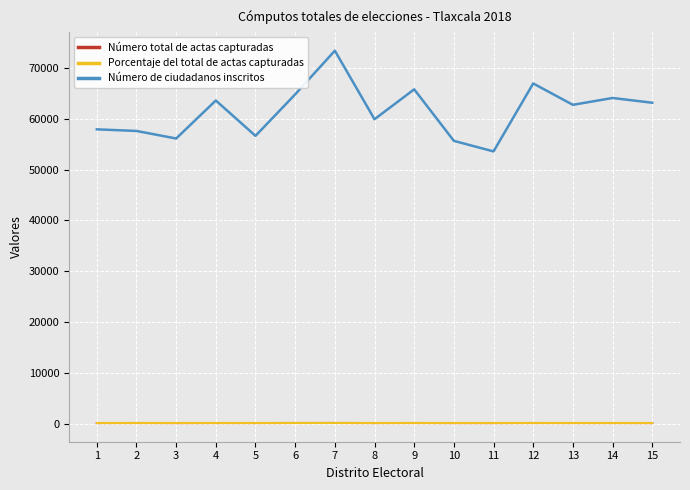

Between 7 and 12, which series saw the biggest shift?

Número de ciudadanos inscritos